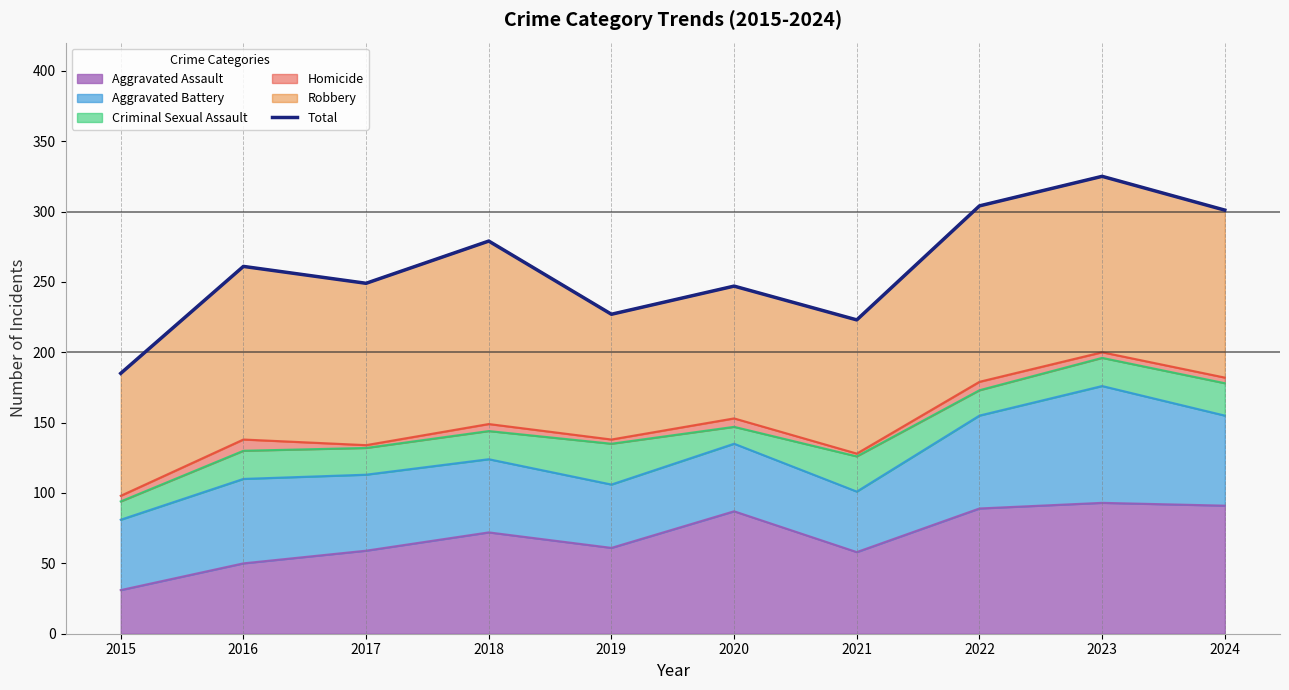

Approximately how many times larger is the value at 2021 compared to 2018?

0.8